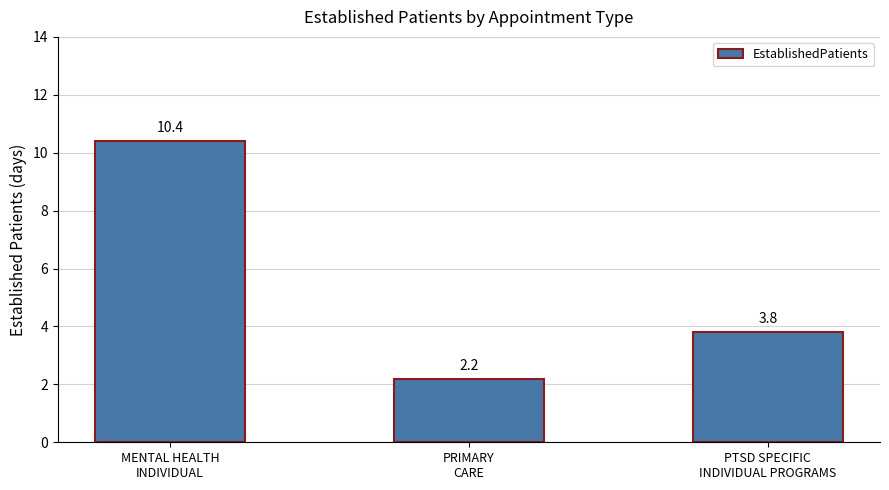

At which category does the chart reach its peak across all series?

MENTAL HEALTH
INDIVIDUAL